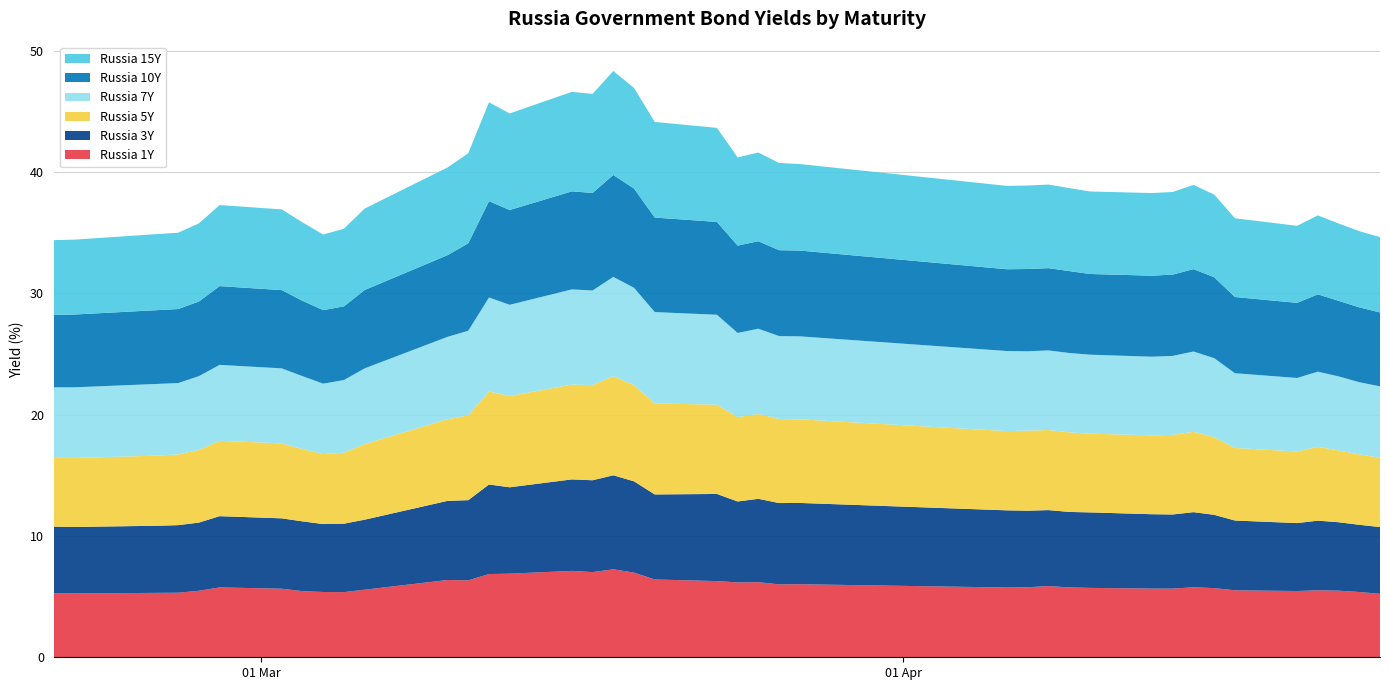

Reading left to right, extract all data points from this chart.

Russia 1Y: 0=5.3	1=5.3	2=5.3	3=5.3	4=5.5	5=5.8	6=5.7	7=5.5	8=5.4	9=5.4	10=5.6	11=6.4	12=6.3	13=6.9	14=6.9	15=7.1	16=7.0	17=7.2	18=7.0	19=6.4	20=6.3	21=6.2	22=6.2	23=6.0	24=6.0	25=5.8	26=5.8	27=5.9	28=5.8	29=5.7	30=5.7	31=5.7	32=5.8	33=5.7	34=5.5	35=5.5	36=5.5	37=5.5	38=5.4	39=5.2
Russia 3Y: 0=5.5	1=5.5	2=5.5	3=5.6	4=5.6	5=5.9	6=5.8	7=5.8	8=5.6	9=5.6	10=5.8	11=6.5	12=6.6	13=7.4	14=7.1	15=7.5	16=7.6	17=7.8	18=7.5	19=7.0	20=7.2	21=6.7	22=6.9	23=6.7	24=6.7	25=6.4	26=6.3	27=6.3	28=6.2	29=6.2	30=6.1	31=6.1	32=6.2	33=6.0	34=5.8	35=5.6	36=5.7	37=5.6	38=5.5	39=5.5
Russia 5Y: 0=5.7	1=5.7	2=5.8	3=5.8	4=6.0	5=6.2	6=6.2	7=6.0	8=5.8	9=5.8	10=6.2	11=6.7	12=7.0	13=7.7	14=7.5	15=7.8	16=7.8	17=8.2	18=7.9	19=7.5	20=7.4	21=7.0	22=7.0	23=6.9	24=6.9	25=6.5	26=6.6	27=6.6	28=6.6	29=6.5	30=6.5	31=6.6	32=6.6	33=6.4	34=6.0	35=5.9	36=6.1	37=5.9	38=5.8	39=5.7
Russia 7Y: 0=5.8	1=5.8	2=5.9	3=5.9	4=6.1	5=6.3	6=6.2	7=6.0	8=5.8	9=6.0	10=6.2	11=6.8	12=7.0	13=7.8	14=7.5	15=7.8	16=7.8	17=8.2	18=8.0	19=7.5	20=7.4	21=6.9	22=7.0	23=6.8	24=6.8	25=6.6	26=6.5	27=6.6	28=6.5	29=6.5	30=6.5	31=6.5	32=6.6	33=6.5	34=6.2	35=6.1	36=6.2	37=6.1	38=6.0	39=5.9
Russia 10Y: 0=6.0	1=6.0	2=6.1	3=6.1	4=6.2	5=6.5	6=6.5	7=6.2	8=6.1	9=6.1	10=6.5	11=6.7	12=7.2	13=7.9	14=7.8	15=8.1	16=8.0	17=8.4	18=8.2	19=7.8	20=7.7	21=7.2	22=7.2	23=7.1	24=7.1	25=6.7	26=6.8	27=6.8	28=6.8	29=6.7	30=6.7	31=6.7	32=6.8	33=6.7	34=6.3	35=6.2	36=6.4	37=6.2	38=6.2	39=6.1
Russia 15Y: 0=6.2	1=6.2	2=6.3	3=6.3	4=6.4	5=6.7	6=6.7	7=6.5	8=6.2	9=6.4	10=6.7	11=7.2	12=7.4	13=8.2	14=8.0	15=8.2	16=8.2	17=8.6	18=8.3	19=7.9	20=7.8	21=7.3	22=7.3	23=7.2	24=7.1	25=6.9	26=6.9	27=6.9	28=6.8	29=6.8	30=6.8	31=6.8	32=6.9	33=6.8	34=6.5	35=6.3	36=6.5	37=6.4	38=6.3	39=6.2